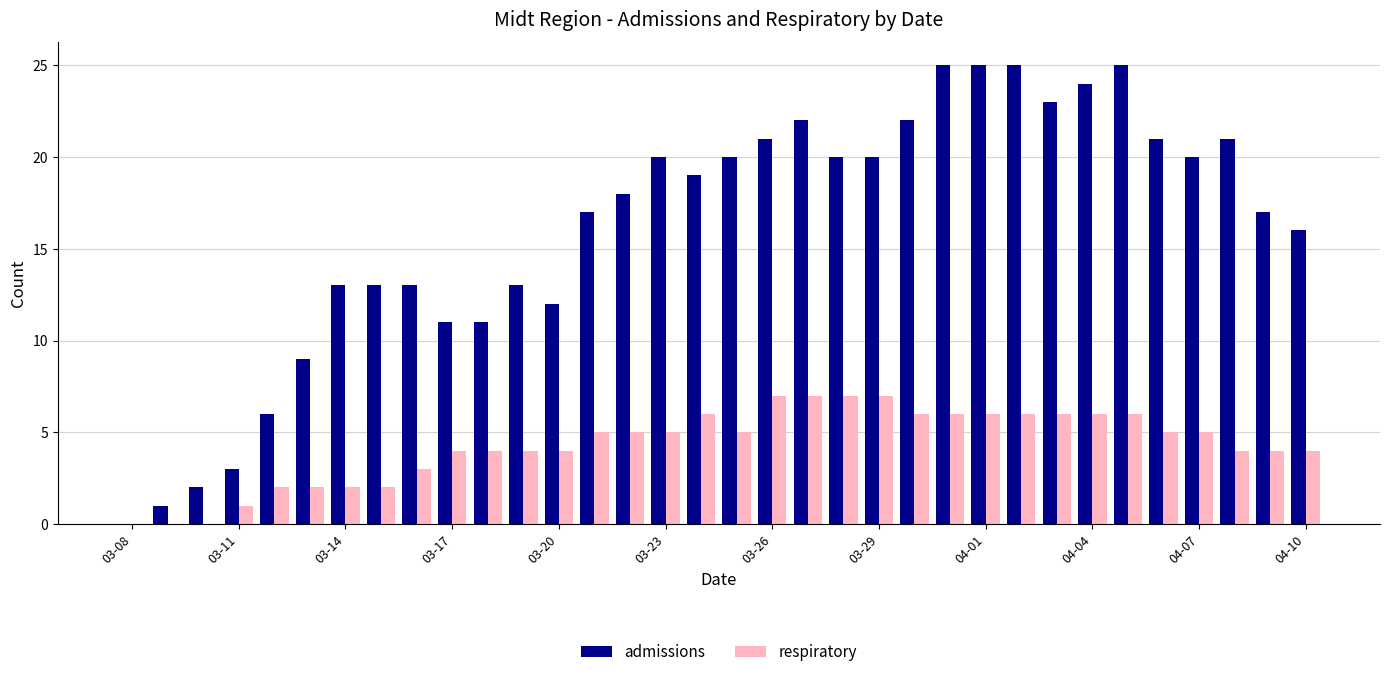

Which series has the largest total across all categories?

admissions